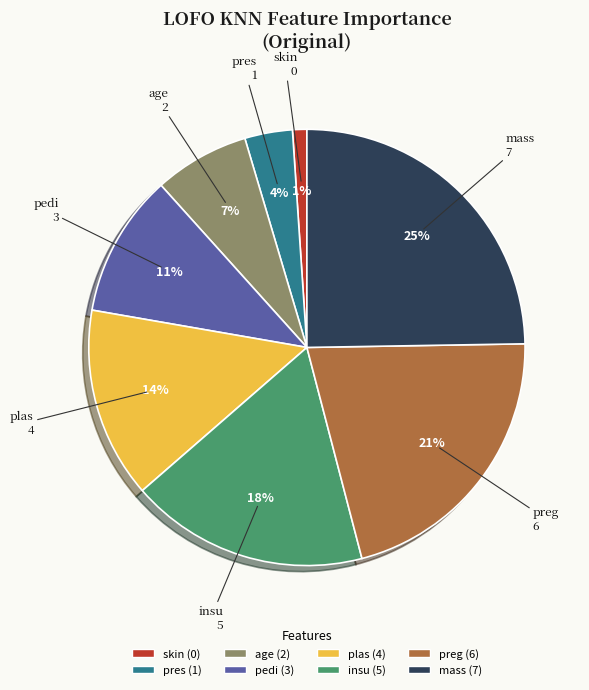

What is the smallest slice in the pie chart?

skin